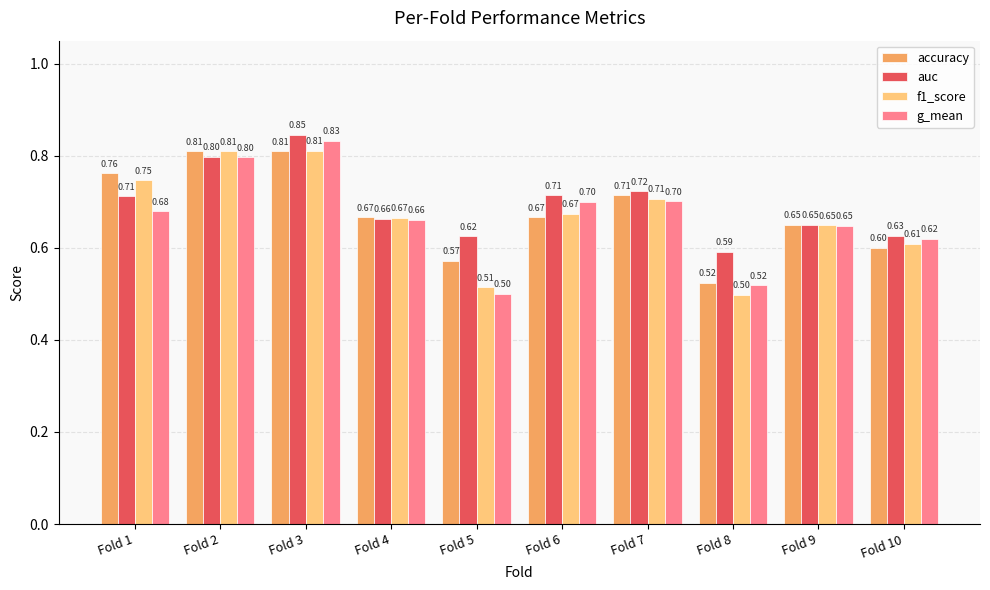

Between Fold 5 and Fold 10, which series saw the biggest shift?

g_mean